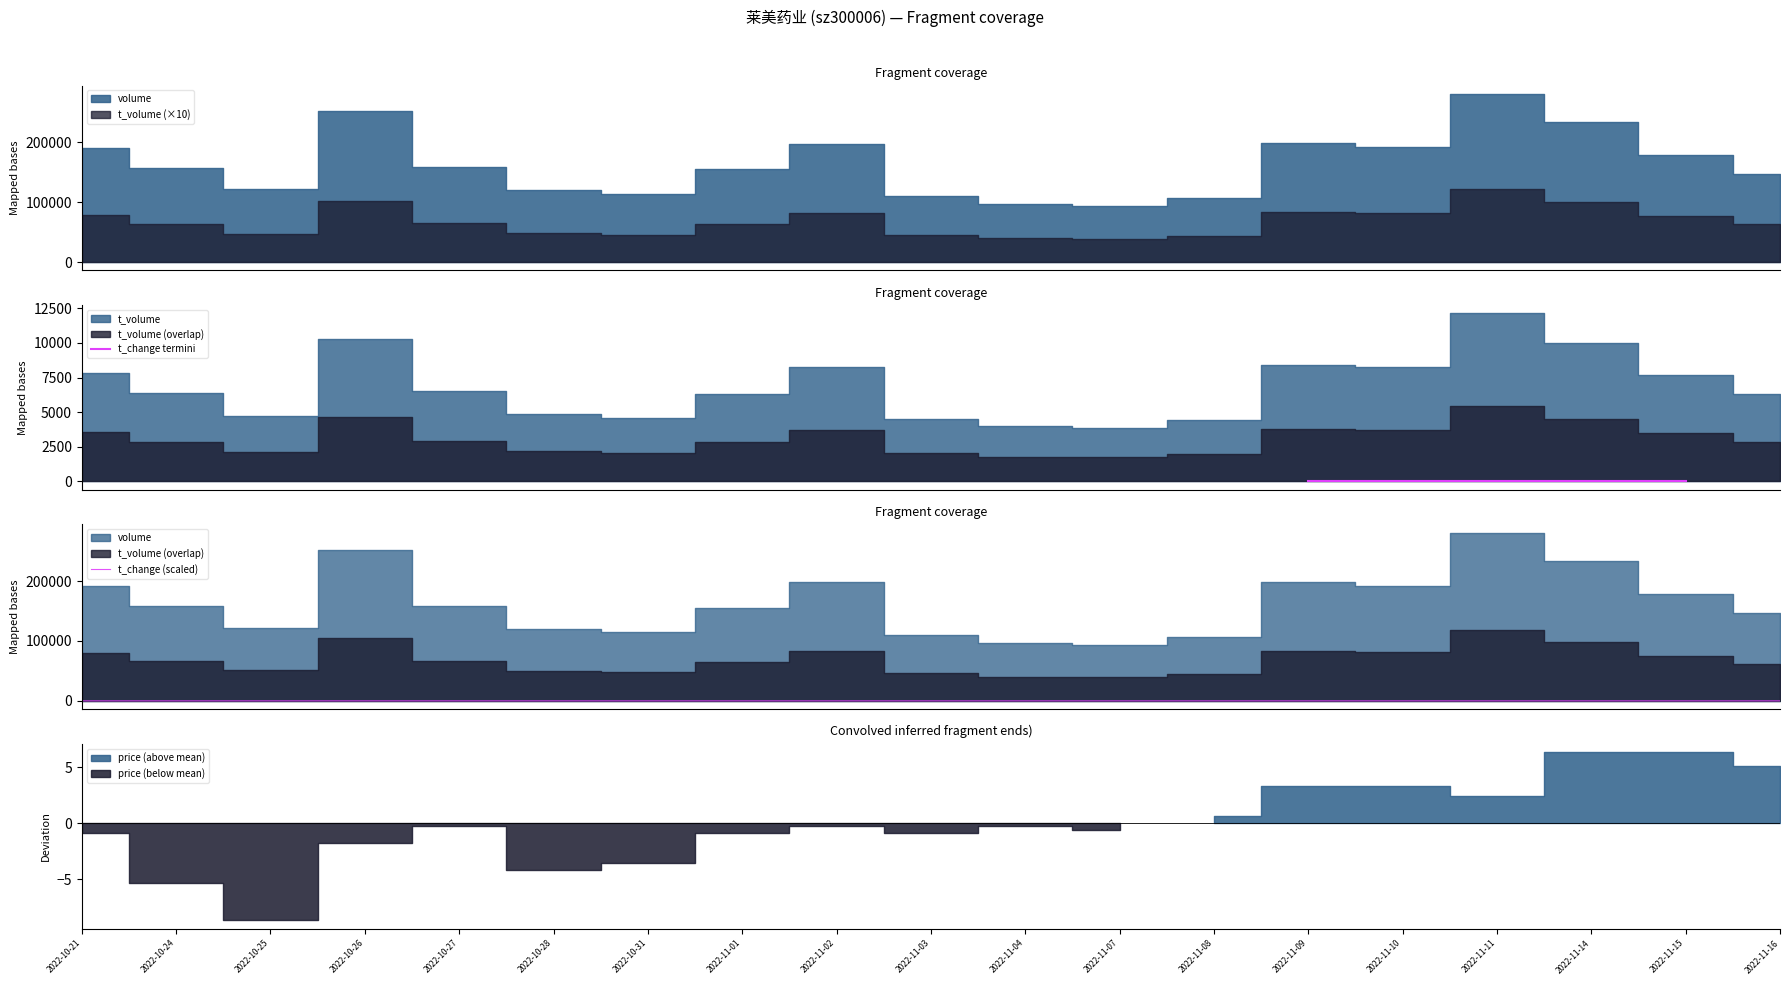

What is the label of the 5th point from the left?

2022-10-27